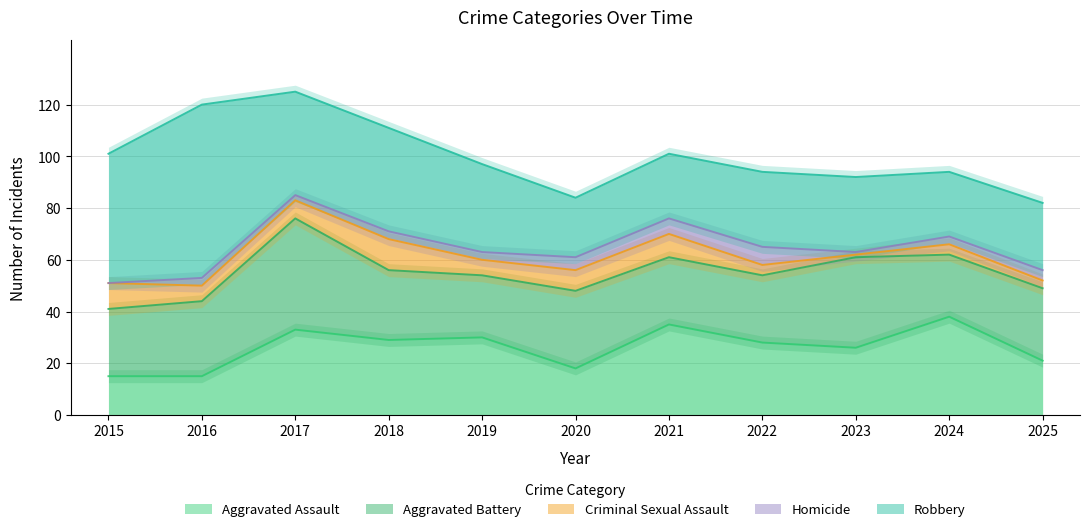

In Aggravated Assault, how many points are higher than both neighbors (excluding endpoints)?

4